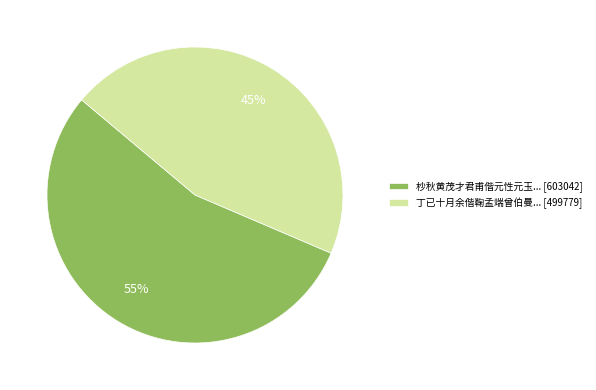

Do 丁已十月余偕鞠孟端曾伯曼... [499779] and 杪秋黄茂才君甫偕元性元玉... [603042] together represent more than half of the pie?

Yes